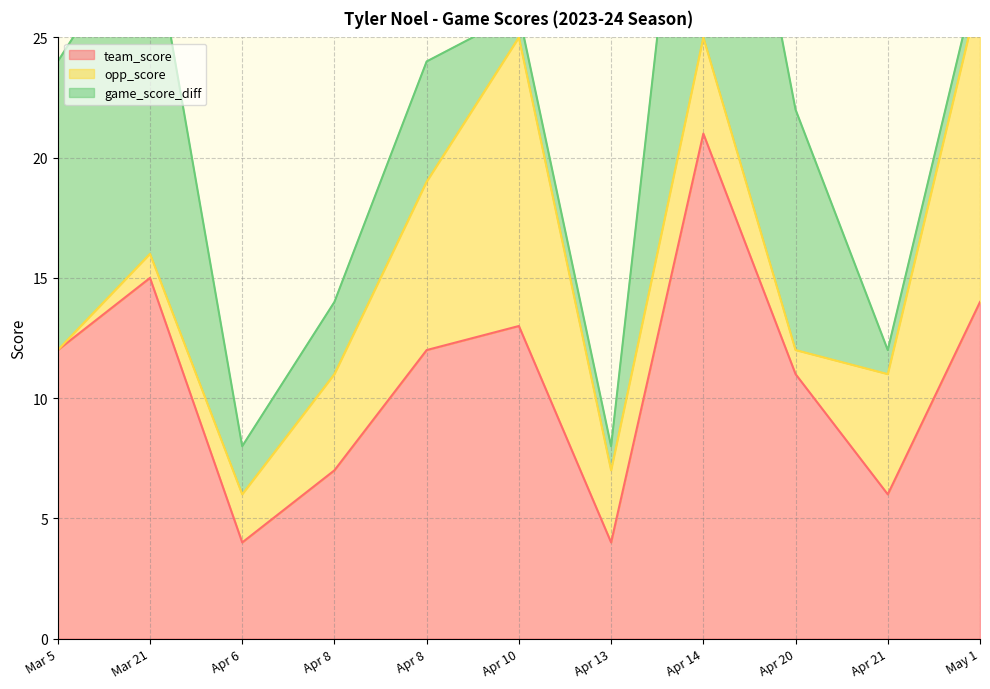

Which category has the lowest value in the team_score series?

Apr 6